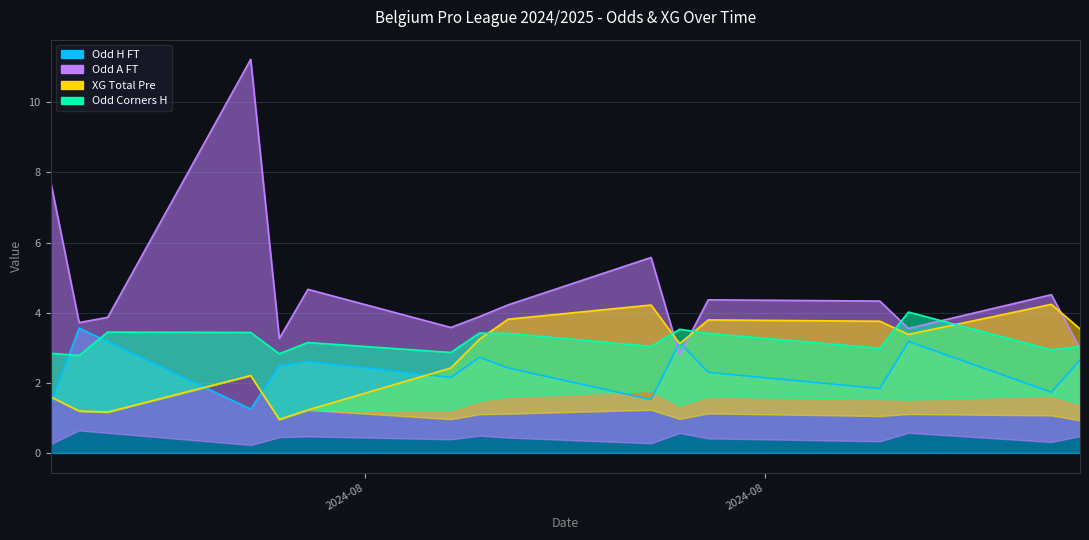

True or false: Odd_Corners_H has a value of 1.9 at 2024-08-18.

True